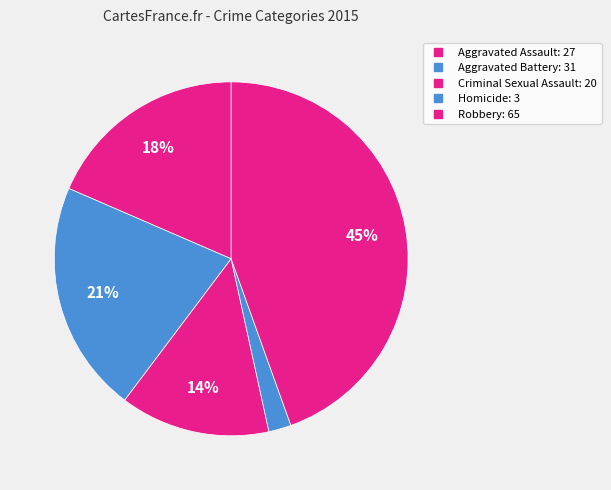

How many segments does this pie chart have?

5